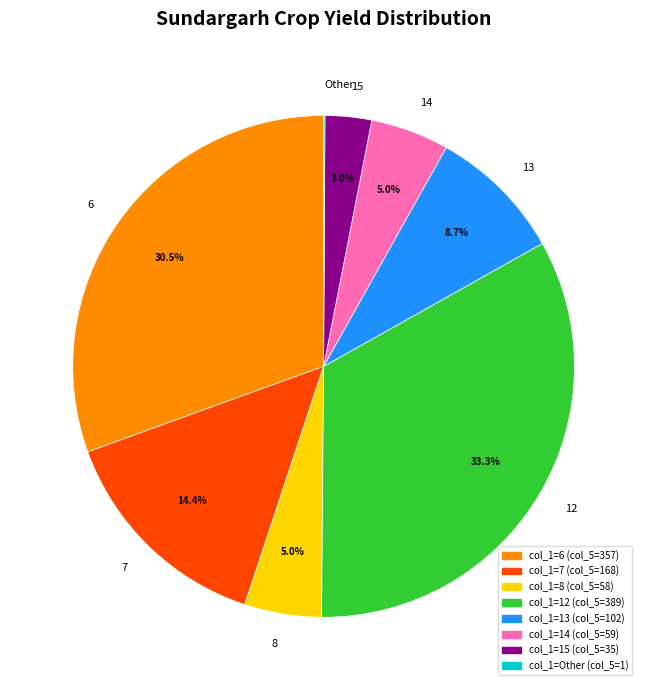

Is there a majority slice in this chart?

No